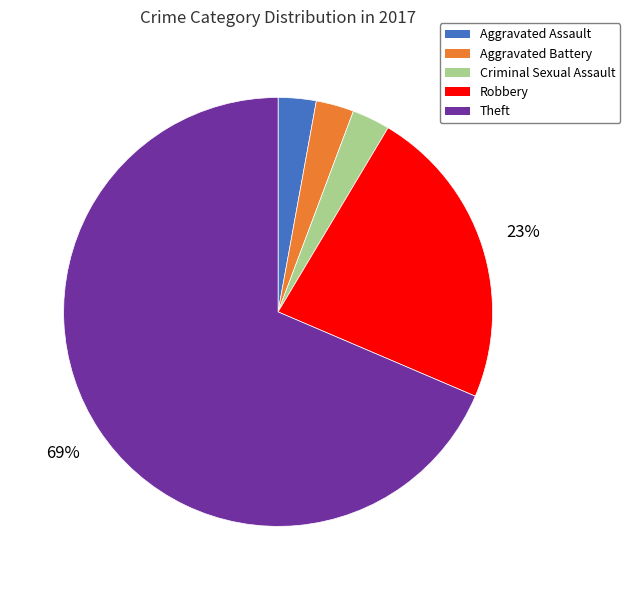

To the nearest percent, what is the average slice percentage?

20%